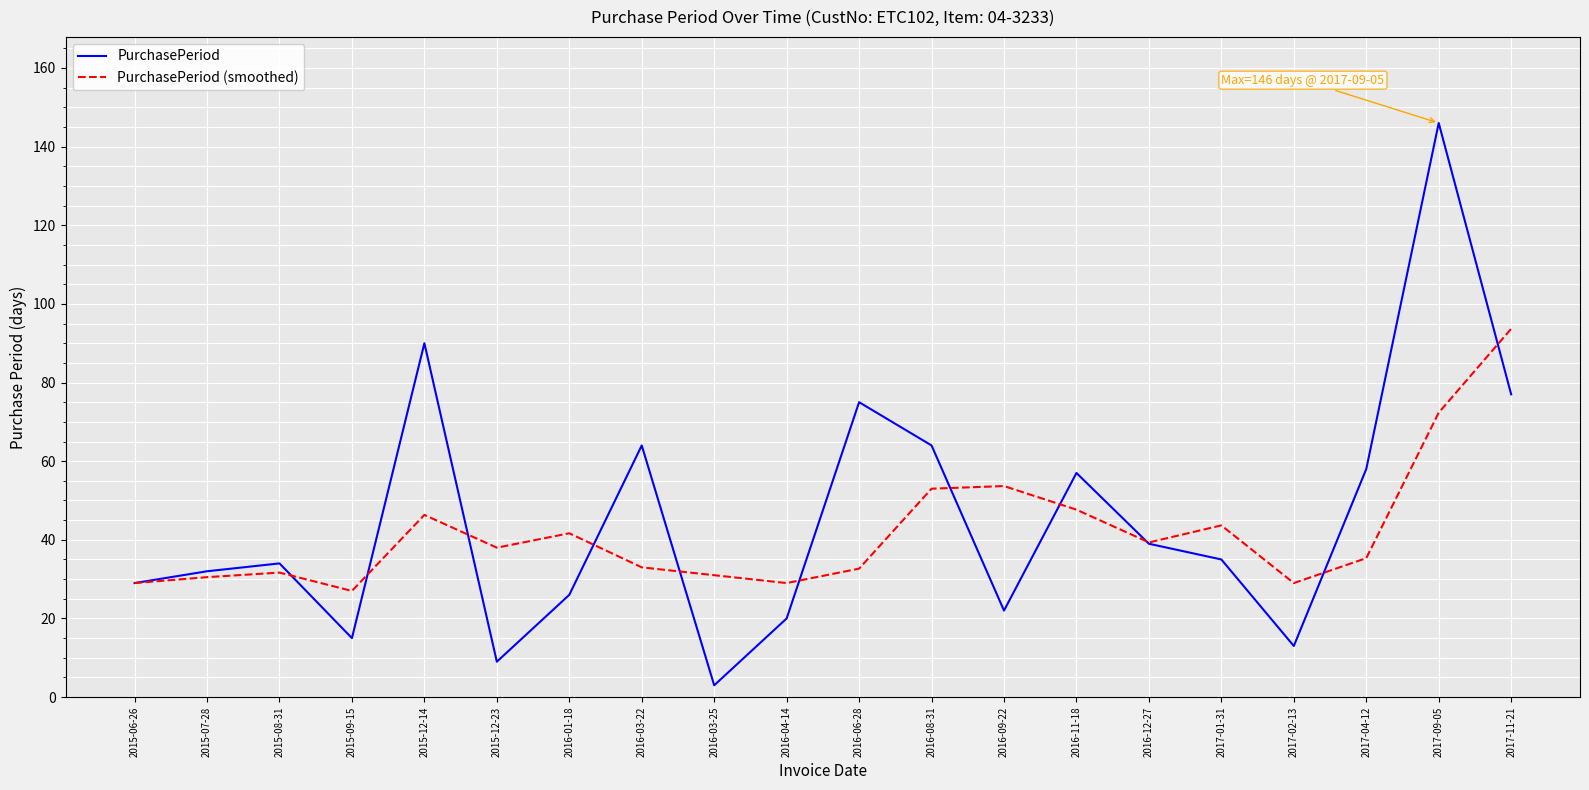

Which series changed the most between 2017-02-13 and 2017-09-05?

PurchasePeriod